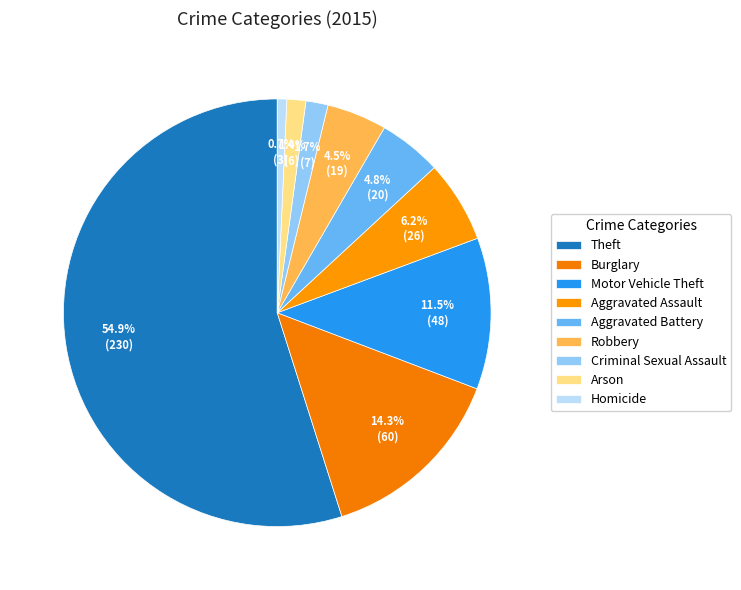

The Motor Vehicle Theft slice represents 3% of the pie. True or false?

False